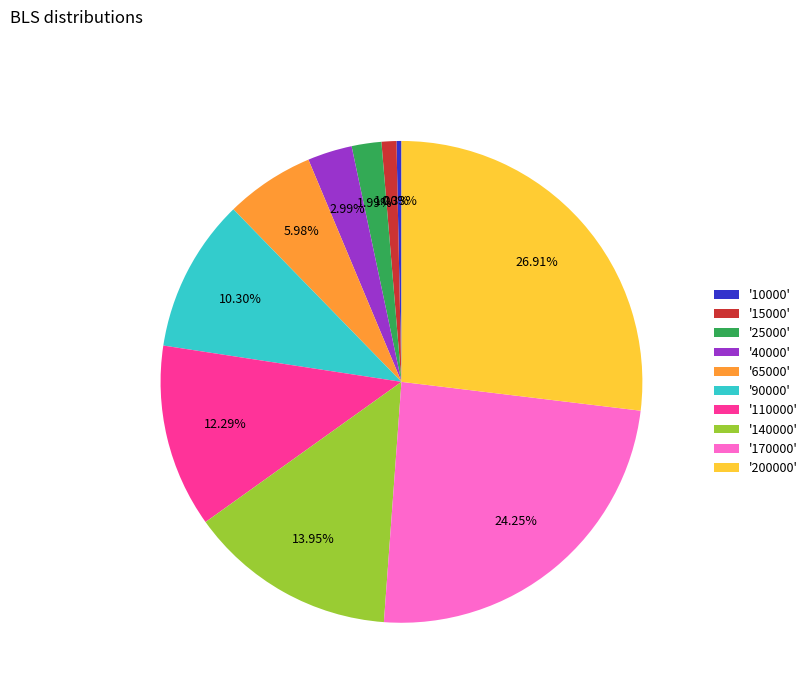

Is '65000' the majority of the pie?

No